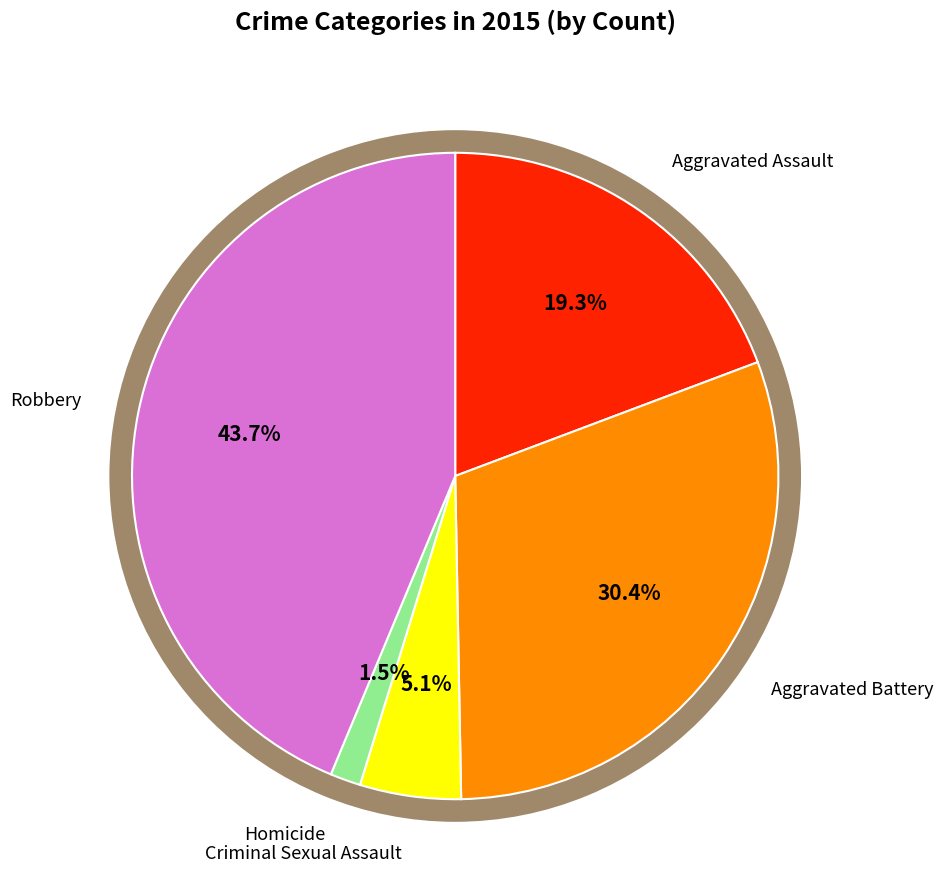

Does Aggravated Assault account for over 50% of the chart?

No